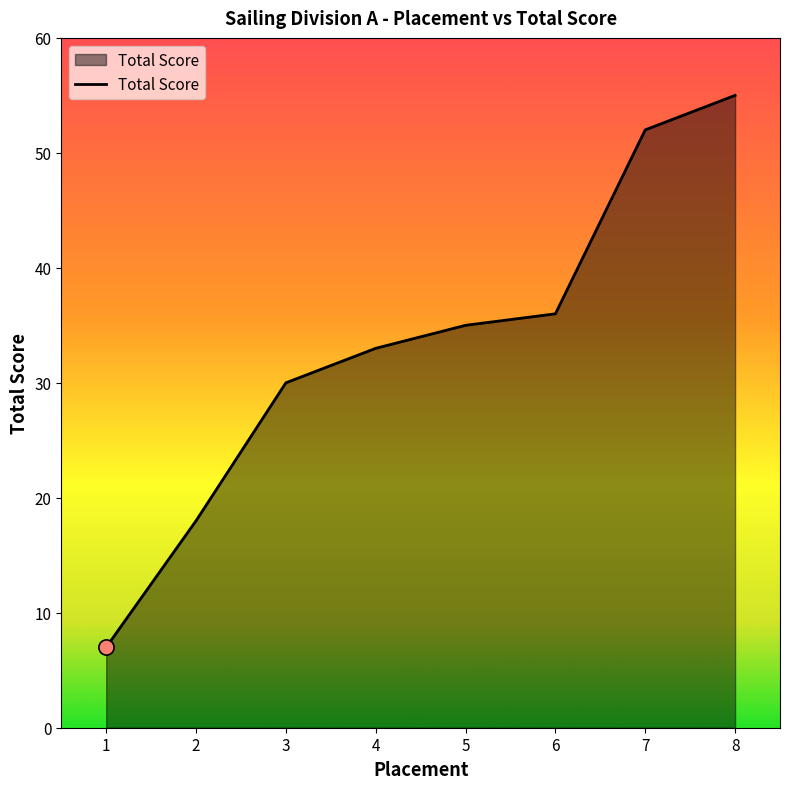

Between 1 and 5, which is larger?

5